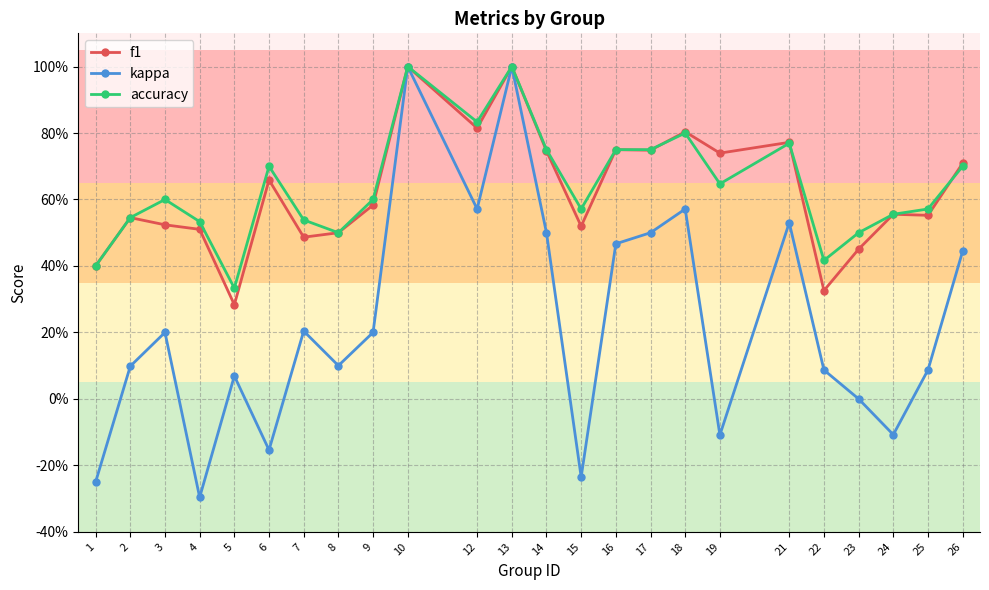

Between 26 and 18, which is larger?

18